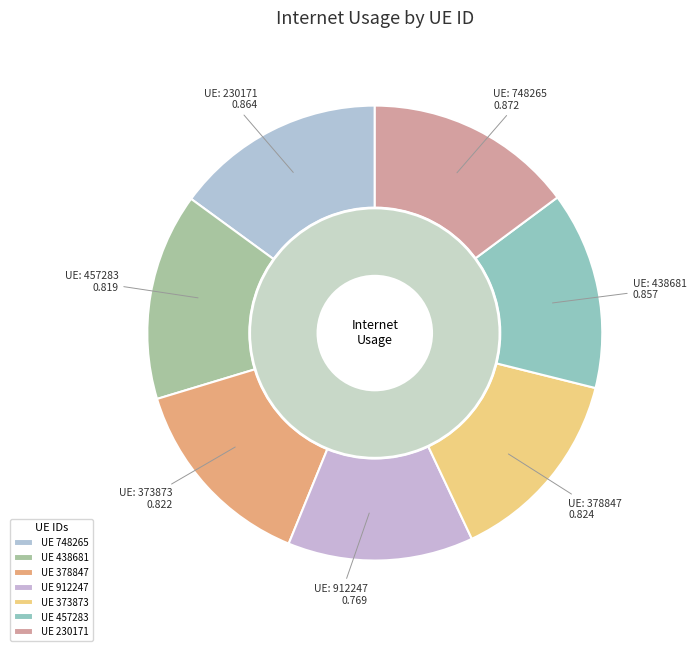

Which slice is the largest?

748265